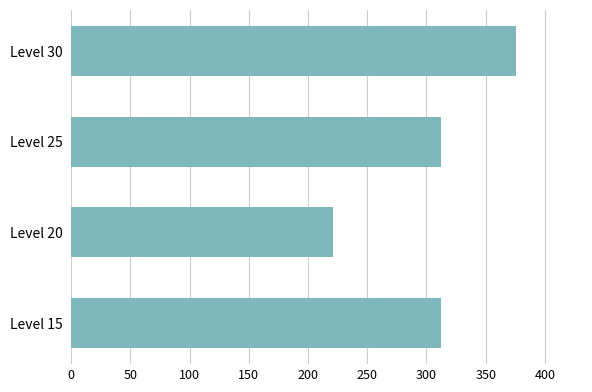

What is the minimum value shown in the chart?

220.8